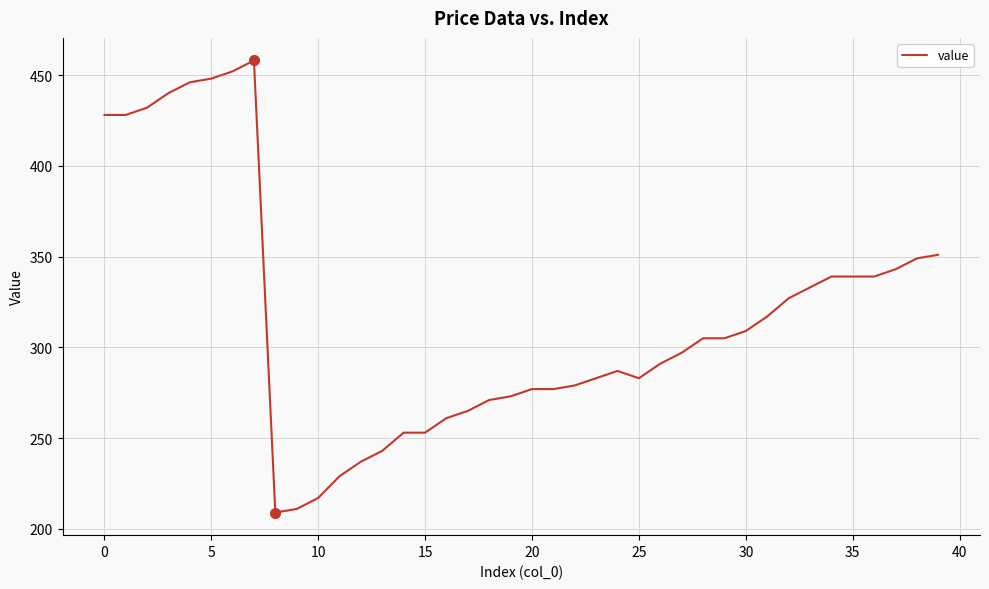

Does the chart display data point markers on the line(s)?

No